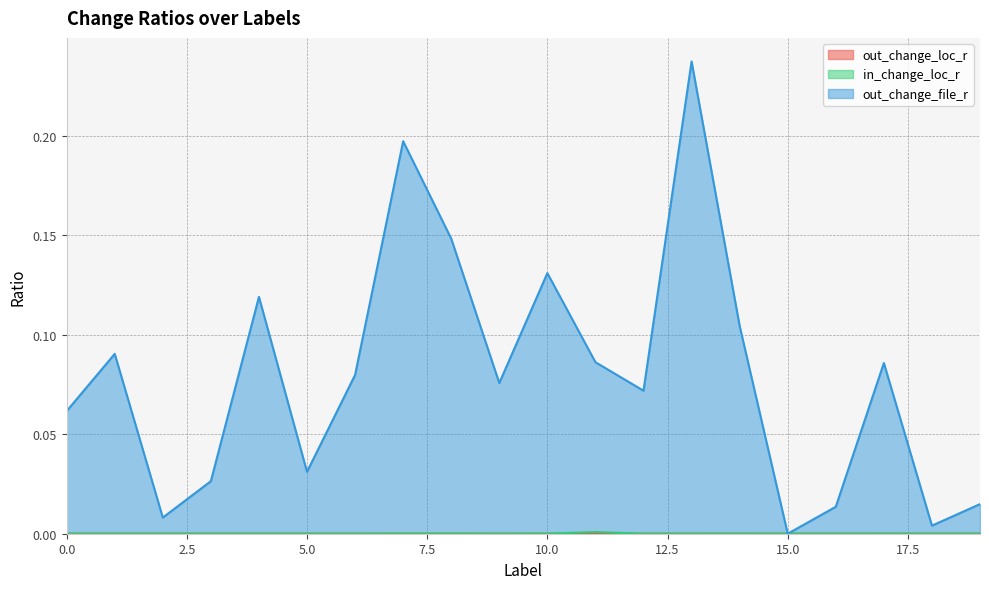

How many lines are shown in the chart?

3